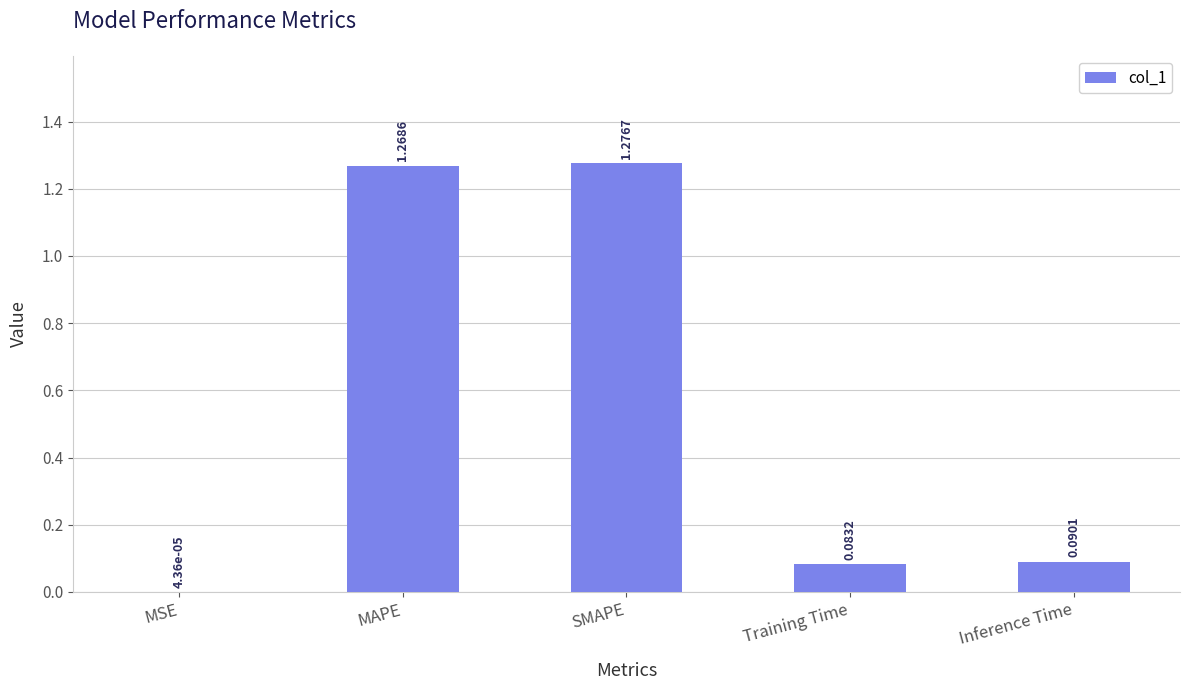

Where is the data nearest to the value 0?

MSE